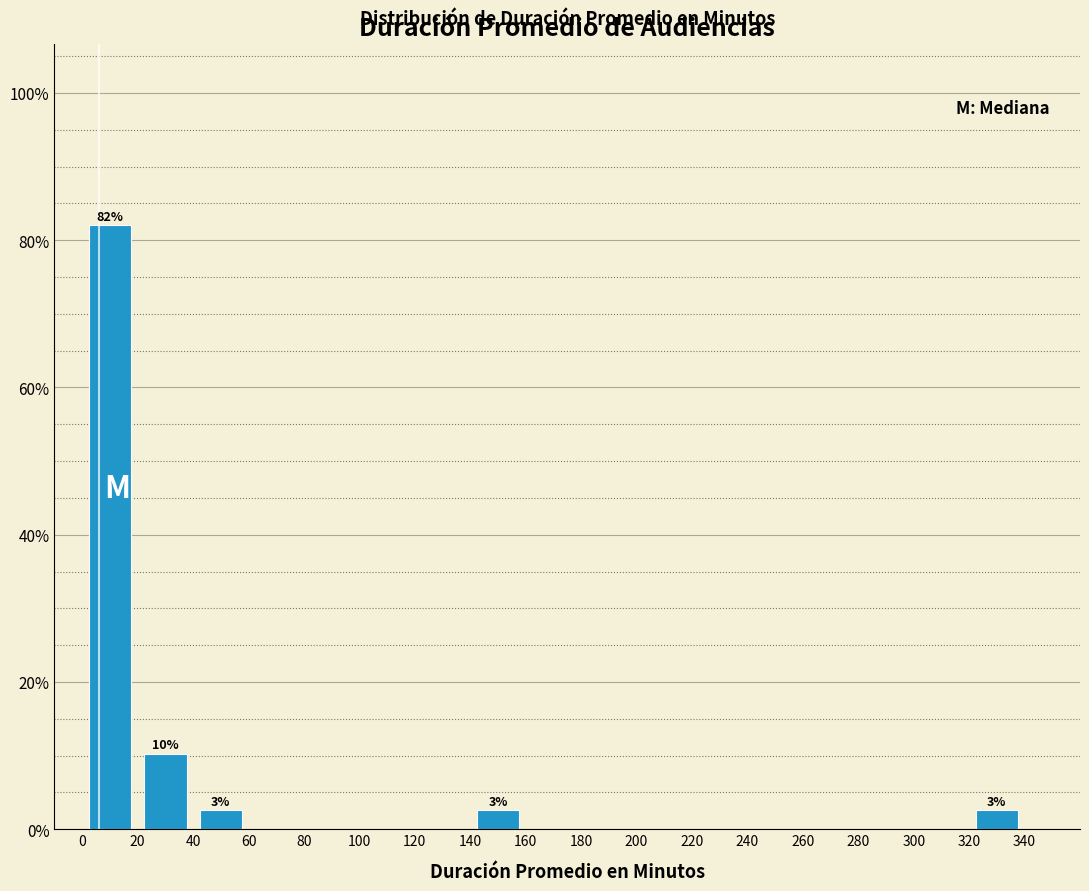

Over which range of the x-axis is the bar tallest?

0 to 20